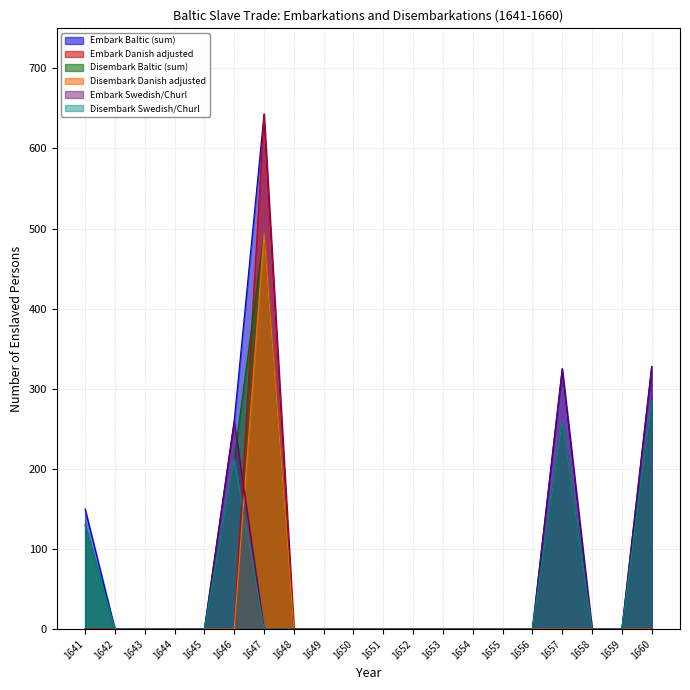

At 1643, list the series in order from largest to smallest.

Embark Baltic (sum), Embark Danish adjusted, Disembark Baltic (sum), Disembark Danish adjusted, Embark Swedish/Churl, Disembark Swedish/Churl